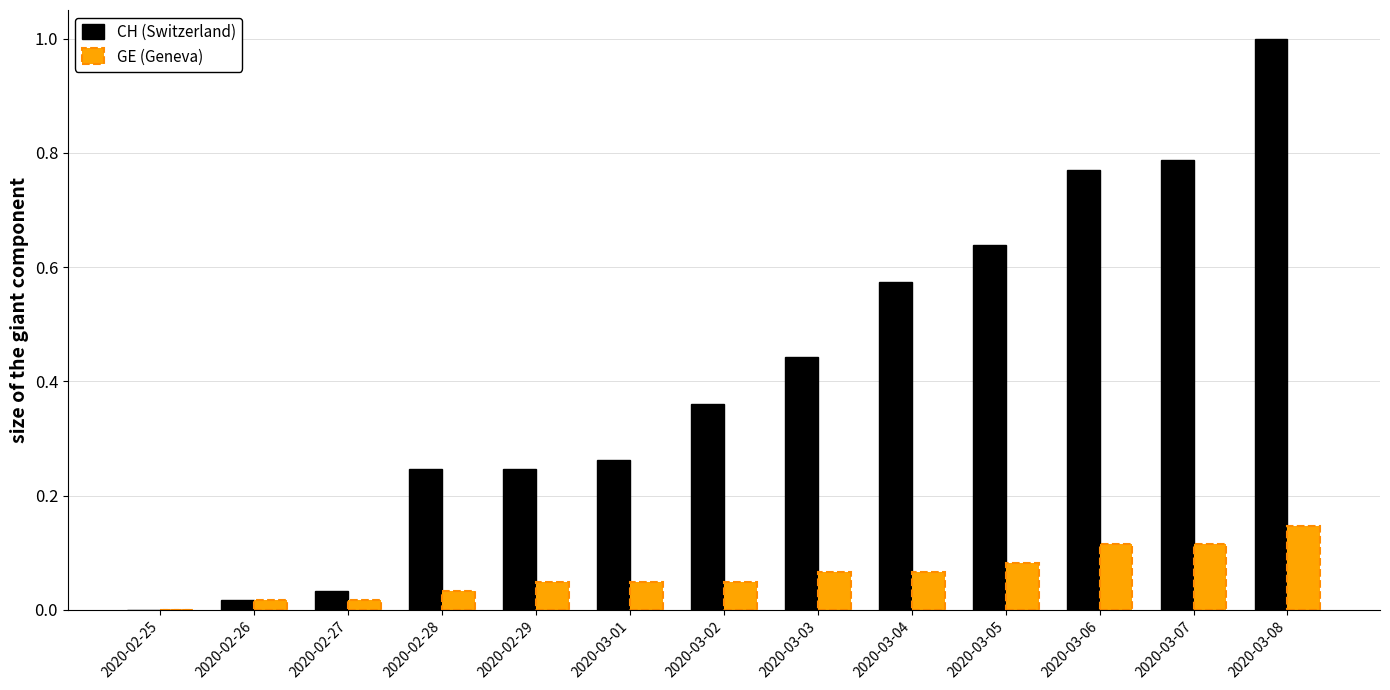

Is it true that GE (Geneva) equals 0.1 at 2020-03-02?

False